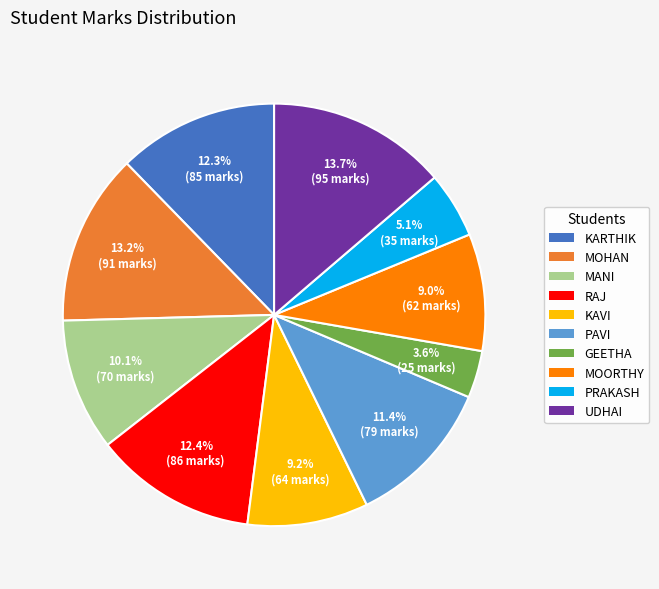

Does any single category account for the majority?

No